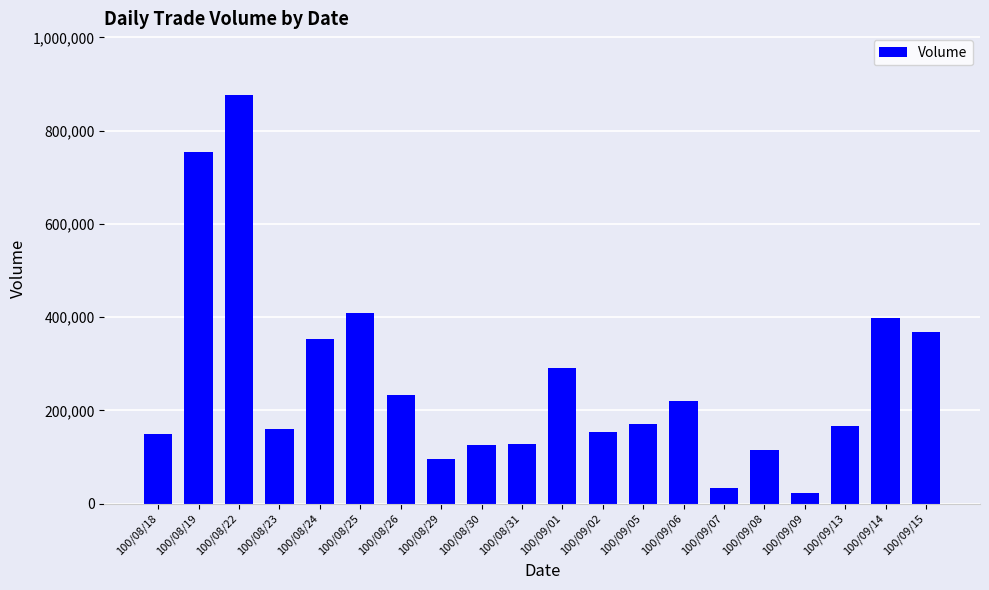

Approximately how many times larger is the value at 100/08/31 compared to 100/09/14?

0.3